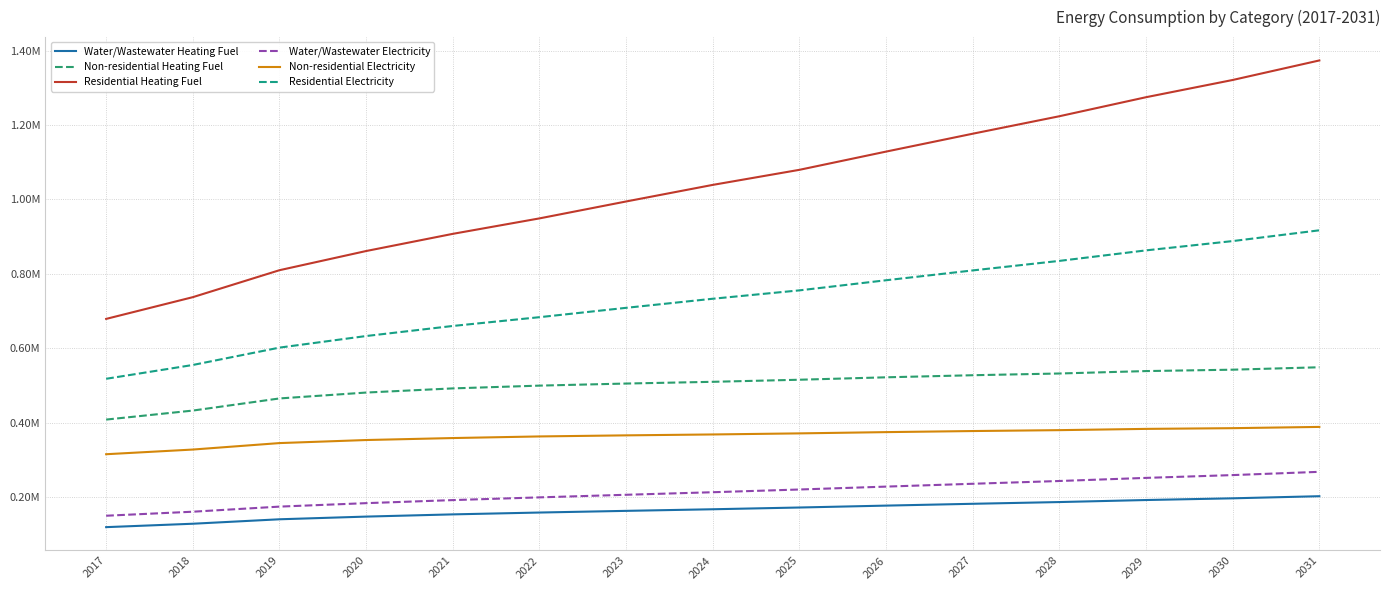

Does the chart have visible grid lines?

Yes